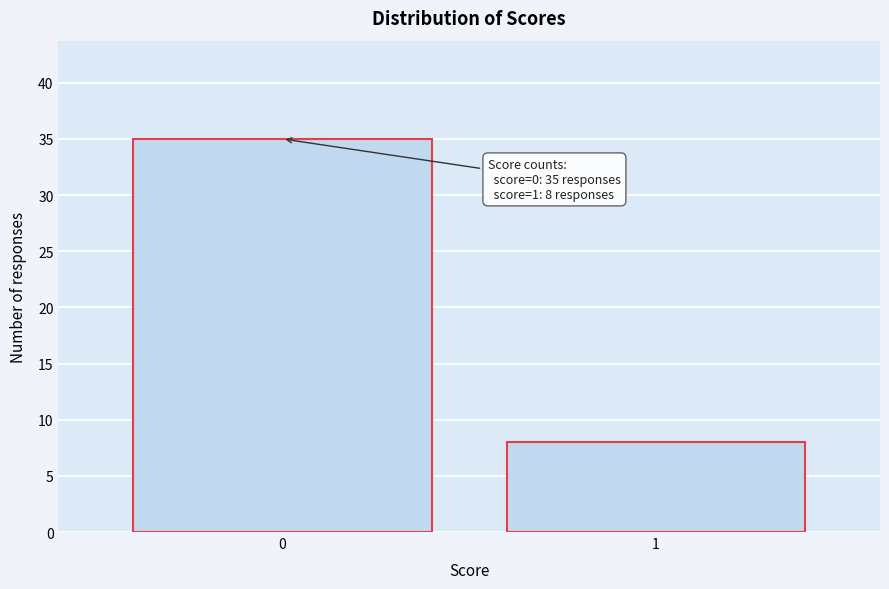

Reading left to right, extract all data points from this chart.

0=35	1=8